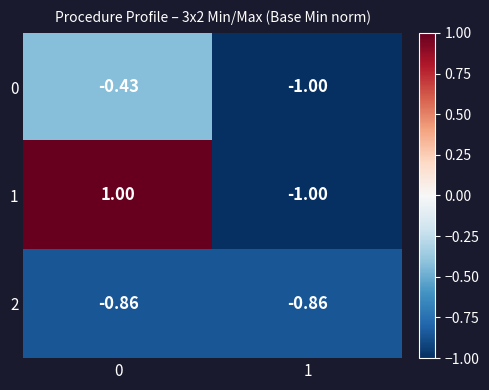

Is the value of 0 at 1 greater than the value of 2 at 0?

No